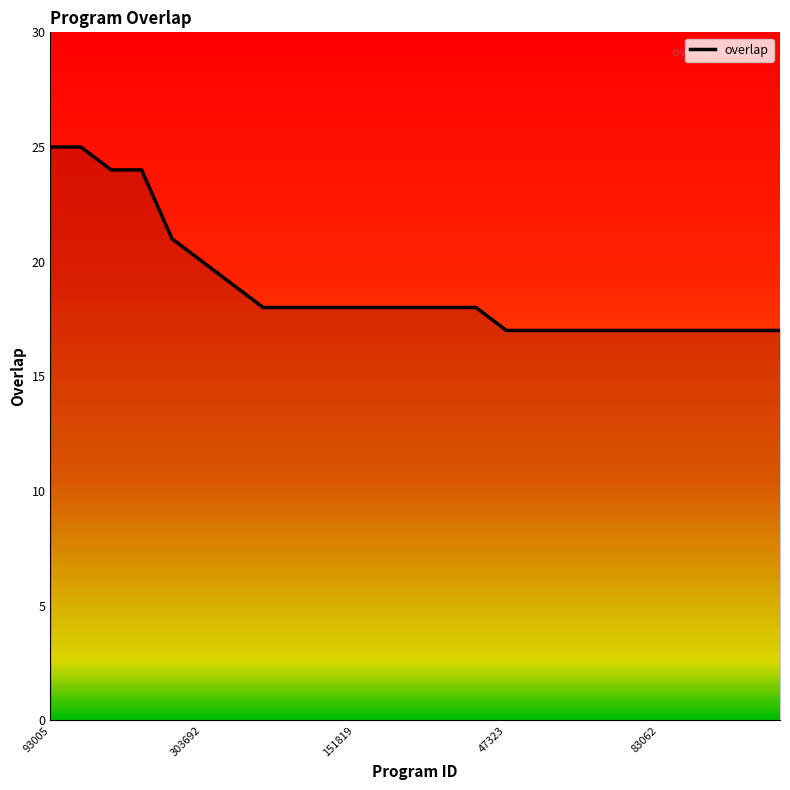

What is the smallest value displayed?

17